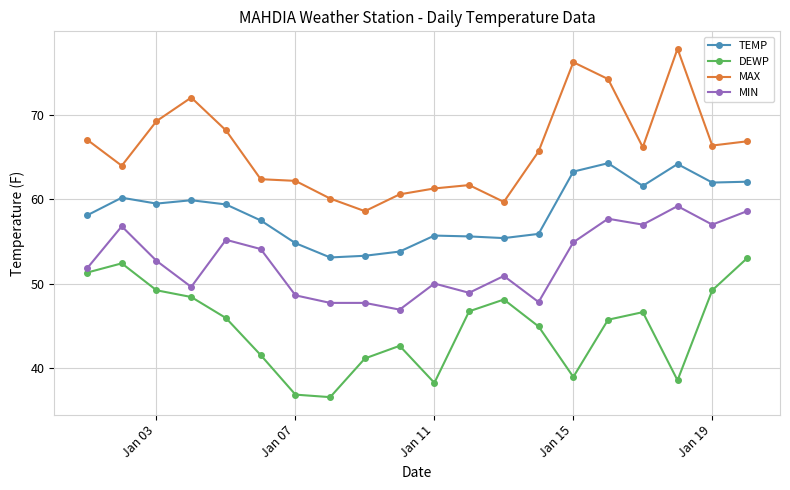

True or false: MAX has more than 1 points higher than both neighbors.

True